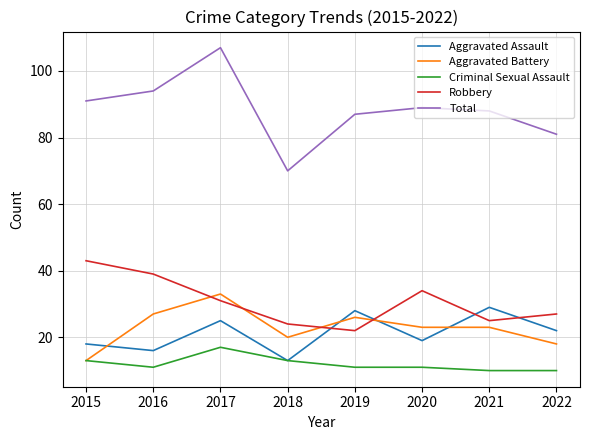

How many lines are shown in the chart?

5